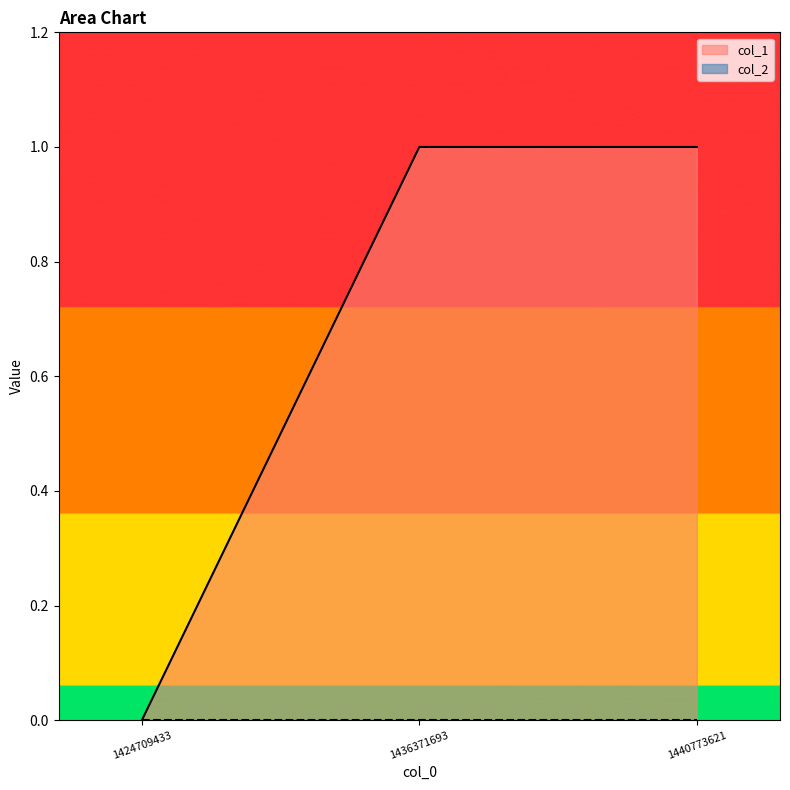

Read the value at 1440773621.

1